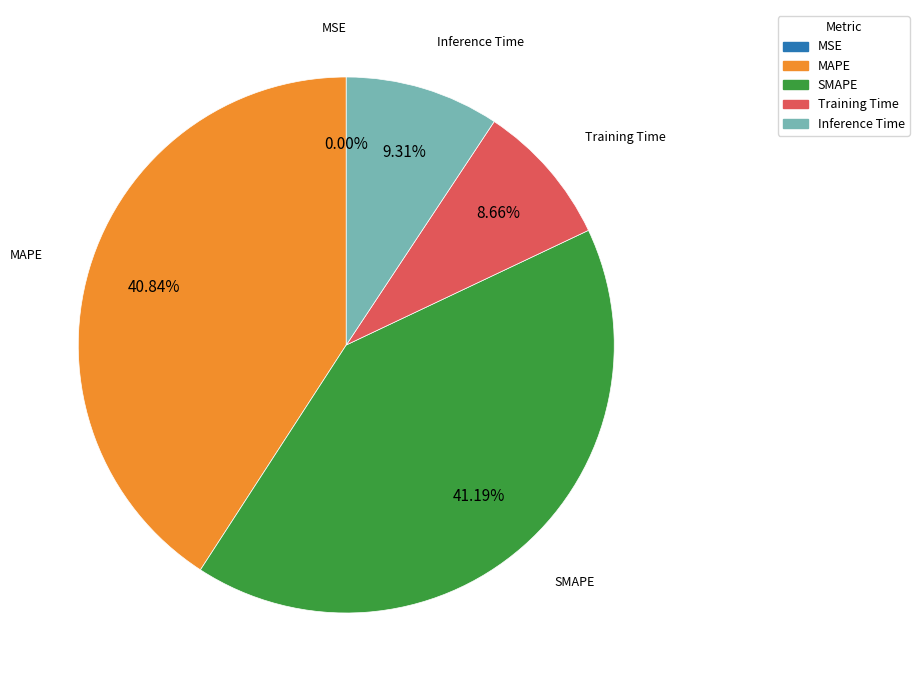

Is it true that SMAPE is 49% of the pie?

False